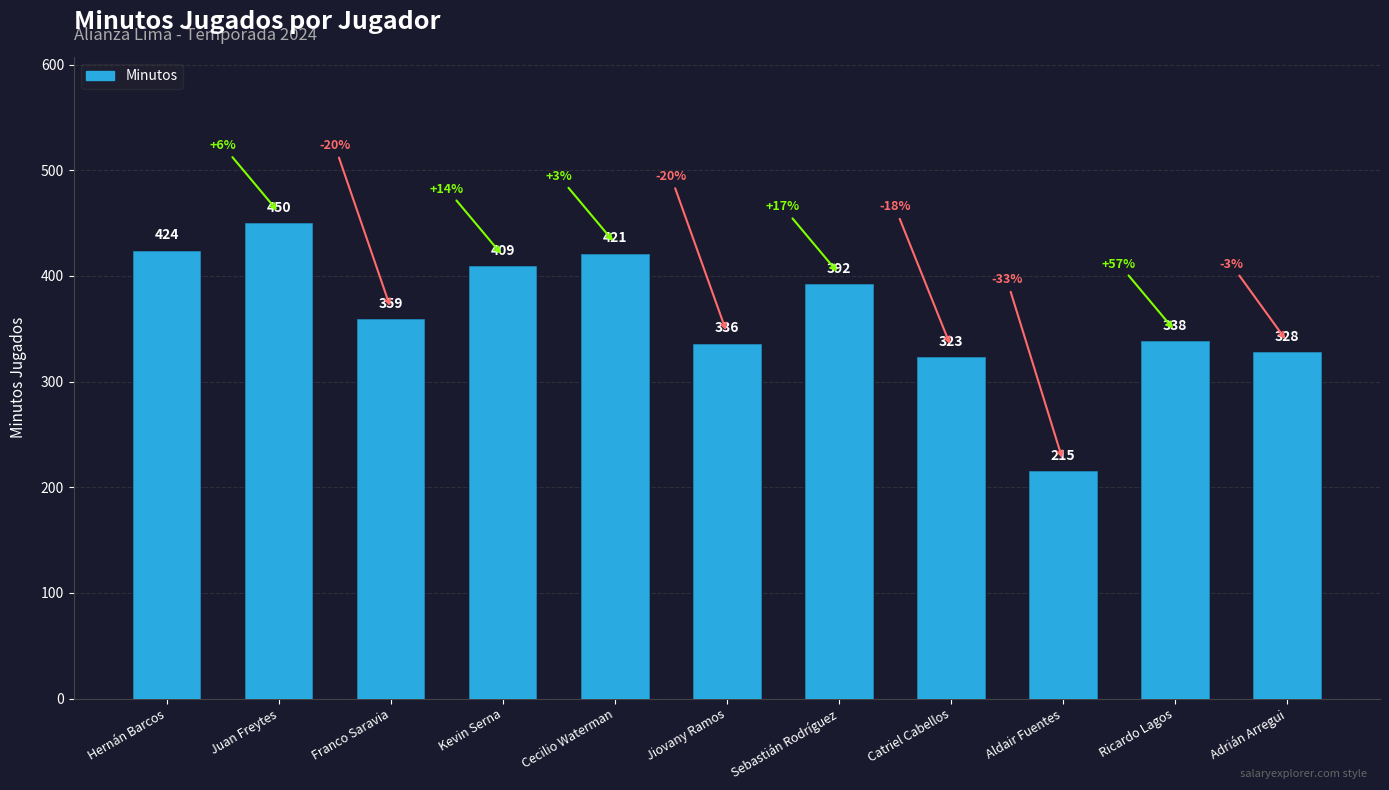

Reading right to left, what are all the values shown in this chart?

Adrián Arregui=328	Ricardo Lagos=338	Aldair Fuentes=215	Catriel Cabellos=323	Sebastián Rodríguez=392	Jiovany Ramos=336	Cecilio Waterman=421	Kevin Serna=409	Franco Saravia=359	Juan Freytes=450	Hernán Barcos=424